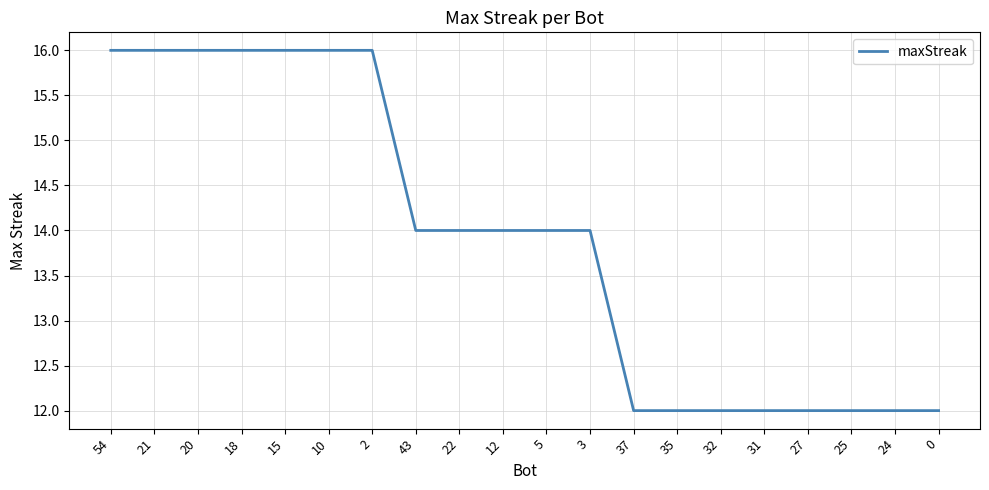

At which label does the data first exceed 14?

54